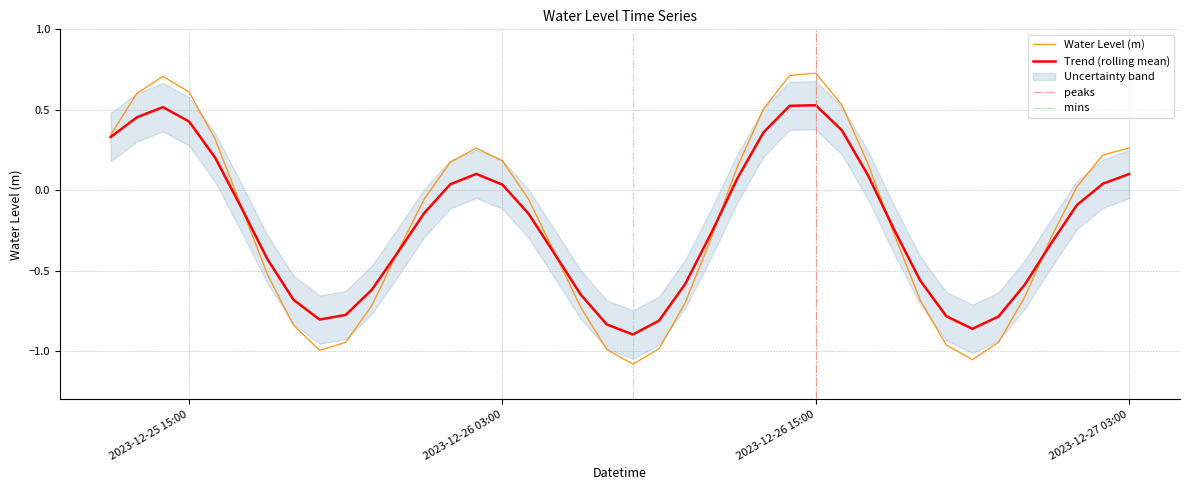

Rank the categories by value from lowest to highest.

2023-12-26 08:00:00, 2023-12-26 21:00:00, 2023-12-25 20:00:00, 2023-12-26 07:00:00, 2023-12-26 09:00:00, 2023-12-26 20:00:00, 2023-12-25 21:00:00, 2023-12-26 22:00:00, 2023-12-25 19:00:00, 2023-12-26 06:00:00, 2023-12-25 22:00:00, 2023-12-26 10:00:00, 2023-12-26 19:00:00, 2023-12-26 23:00:00, 2023-12-25 18:00:00, 2023-12-26 05:00:00, 2023-12-25 23:00:00, 2023-12-27 00:00:00, 2023-12-26 11:00:00, 2023-12-26 18:00:00, 2023-12-25 17:00:00, 2023-12-26 00:00:00, 2023-12-26 04:00:00, 2023-12-27 01:00:00, 2023-12-26 12:00:00, 2023-12-26 17:00:00, 2023-12-26 01:00:00, 2023-12-26 03:00:00, 2023-12-27 02:00:00, 2023-12-26 02:00:00, 2023-12-27 03:00:00, 2023-12-25 16:00:00, 2023-12-25 12:00:00, 2023-12-26 13:00:00, 2023-12-26 16:00:00, 2023-12-25 13:00:00, 2023-12-25 15:00:00, 2023-12-25 14:00:00, 2023-12-26 14:00:00, 2023-12-26 15:00:00